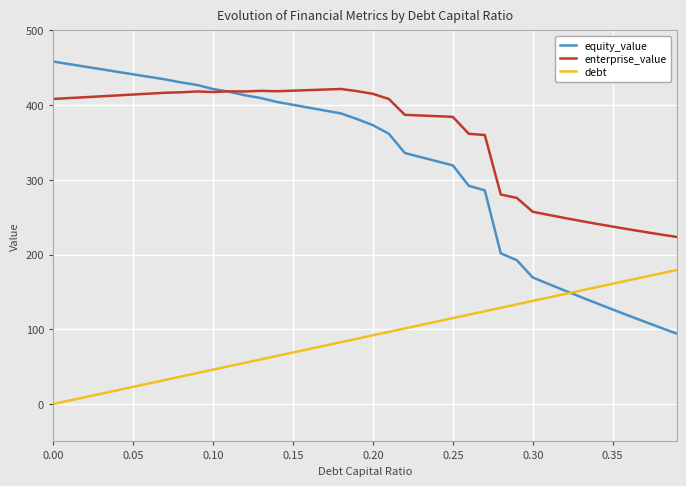

How many intersections are there between equity_value and enterprise_value?

1